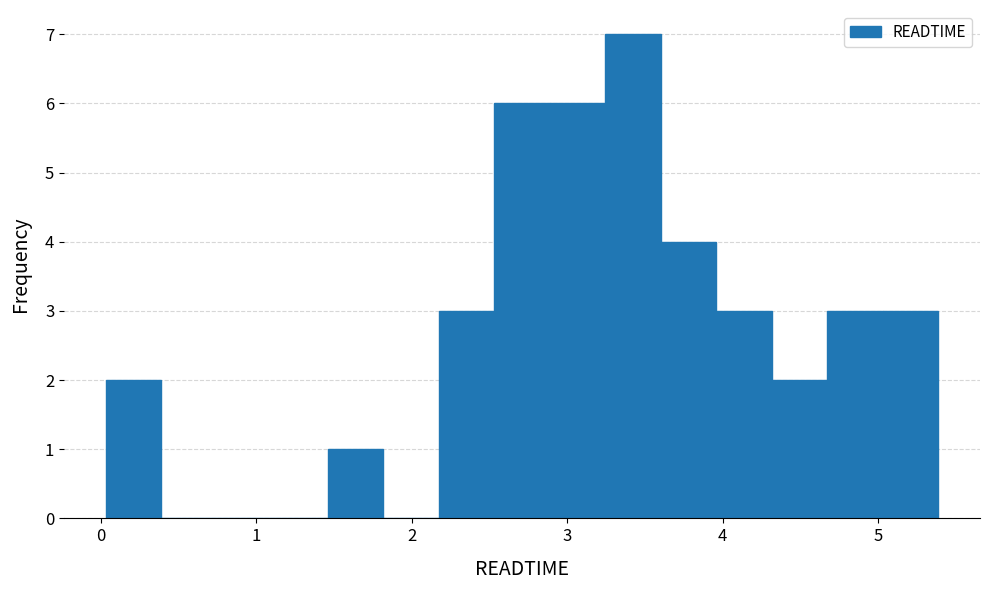

Around what value on the x-axis is the tallest bar? Give the approximate position of its centre, as read against the axis.

3.4